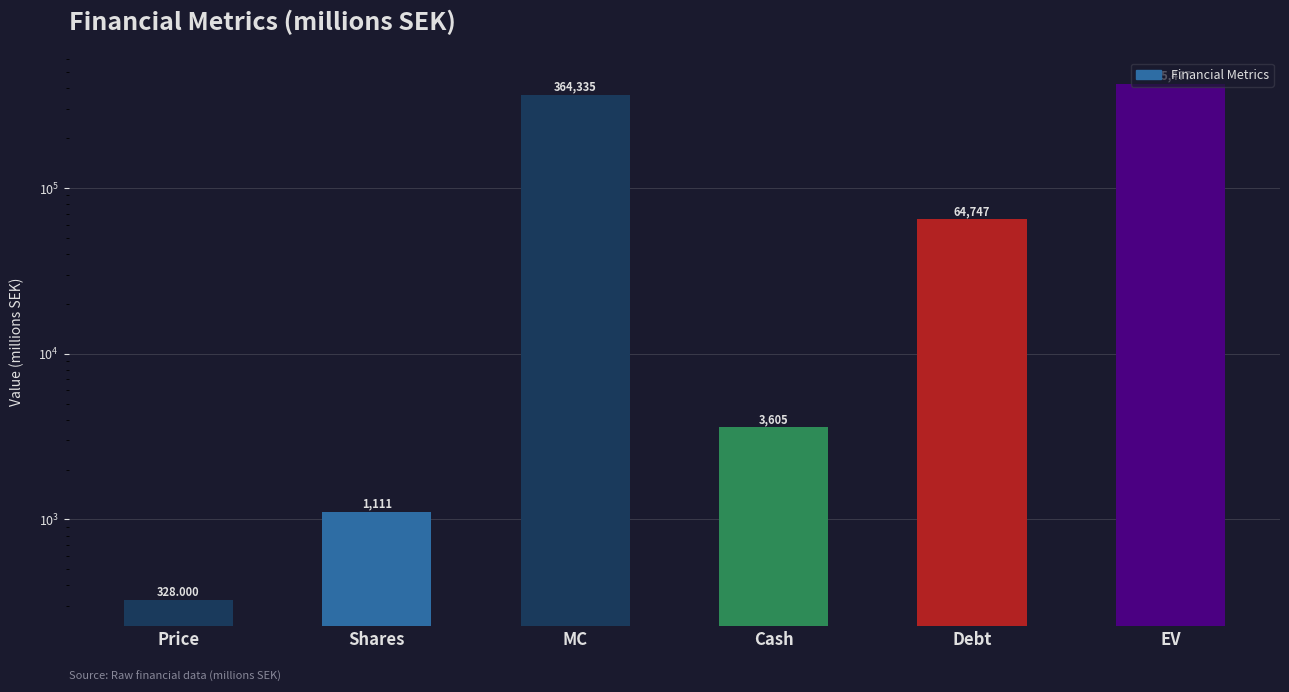

The value at Cash is 1156.7. True or false?

False